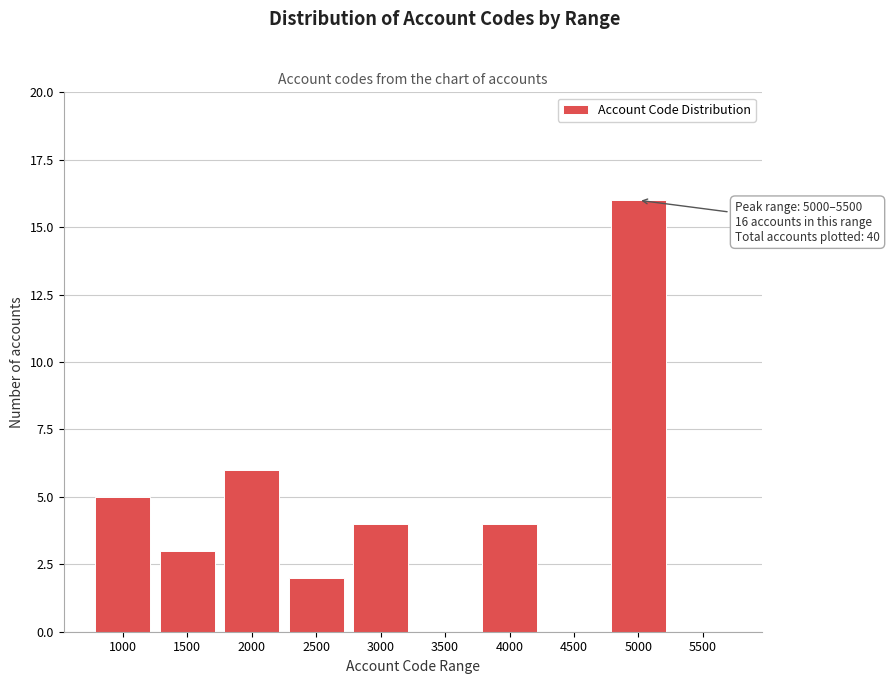

Reading right to left, transcribe all the data shown in this chart.

5500=0	5000=16	4500=0	4000=4	3500=0	3000=4	2500=2	2000=6	1500=3	1000=5